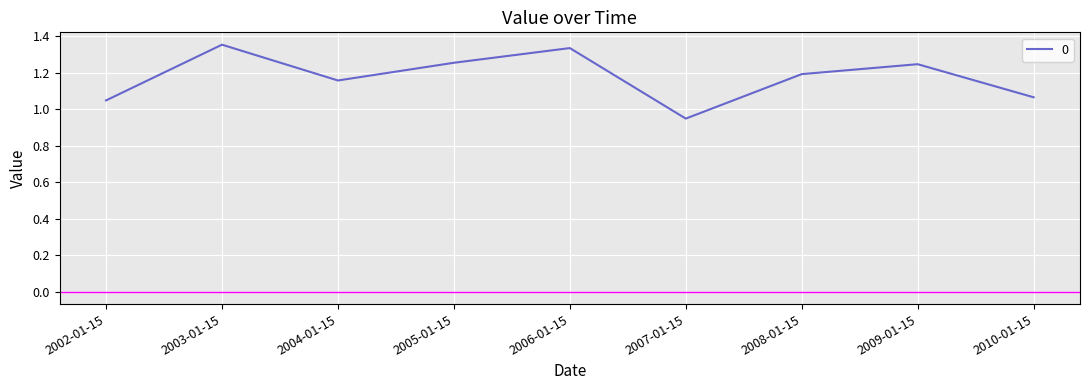

Which label corresponds to the smallest value in the chart?

2007-01-15